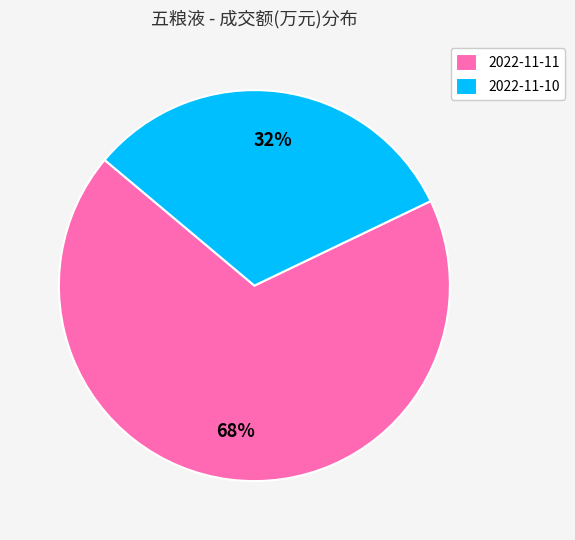

To the nearest percent, what is the average slice percentage?

50%